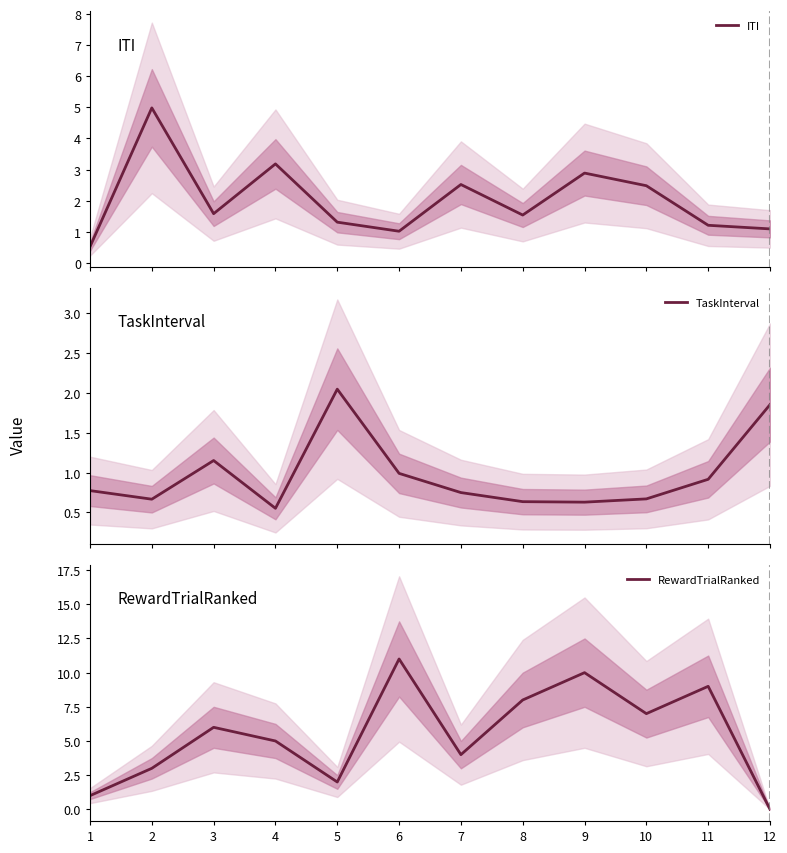

At which label does RewardTrialRanked first exceed 6?

6